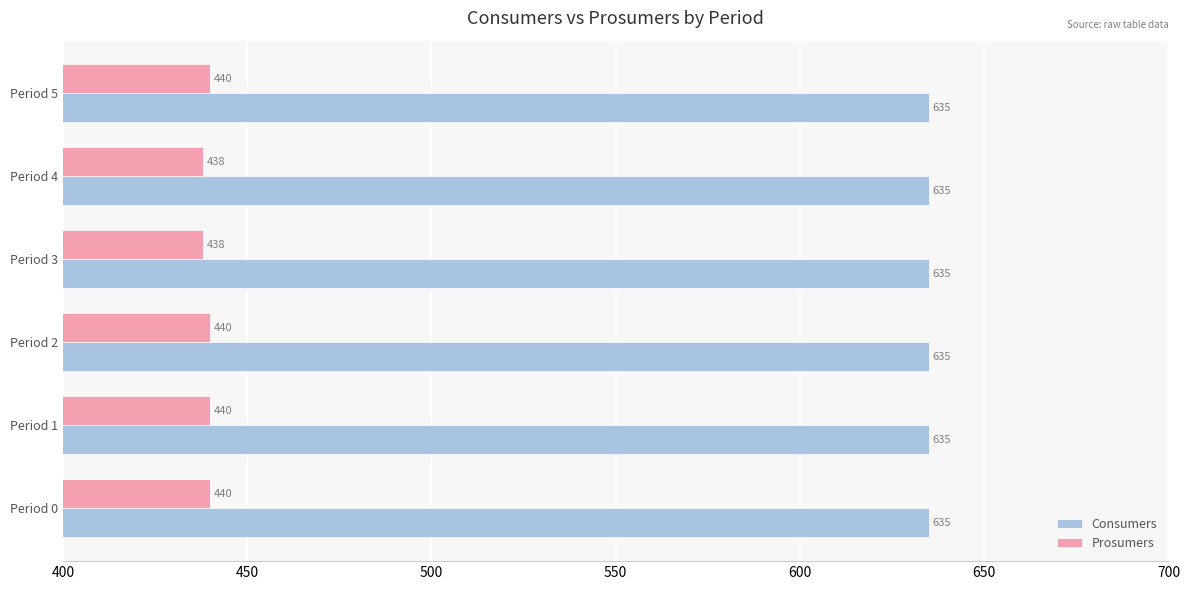

At how many categories does at least one series exceed 610?

6